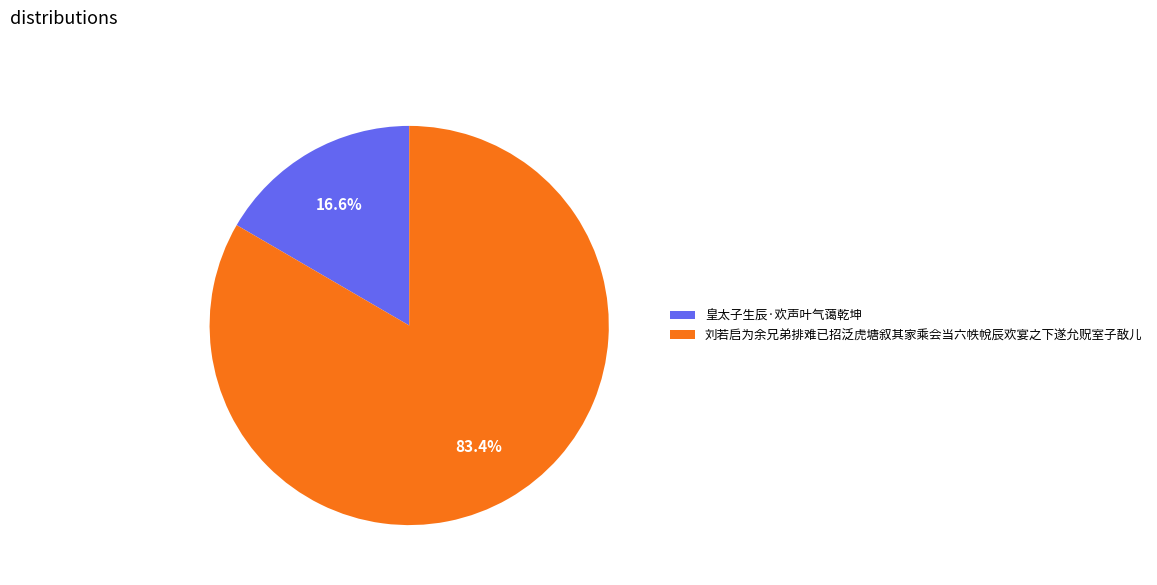

Which has a higher value, 刘若启为余兄弟排难已招泛虎塘叙其家乘会当六帙帨辰欢宴之下遂允贶室子敔儿 or 皇太子生辰·欢声叶气蔼乾坤?

刘若启为余兄弟排难已招泛虎塘叙其家乘会当六帙帨辰欢宴之下遂允贶室子敔儿